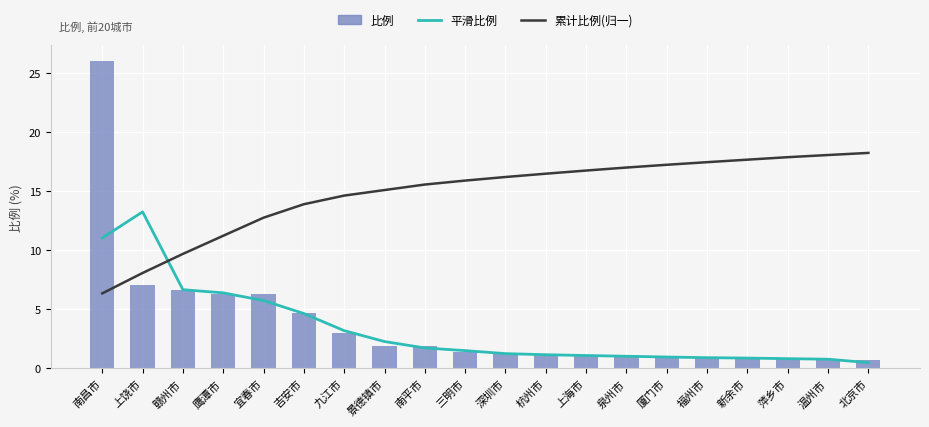

Which label corresponds to the smallest value in the chart?

北京市